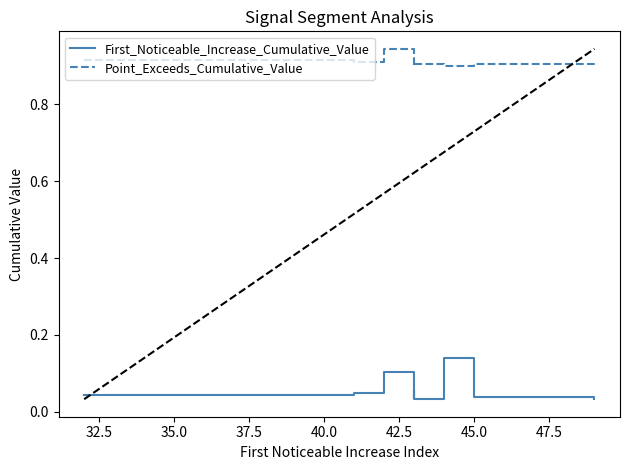

The value of Point_Exceeds_Cumulative_Value at 32.5 is 0.9. True or false?

True